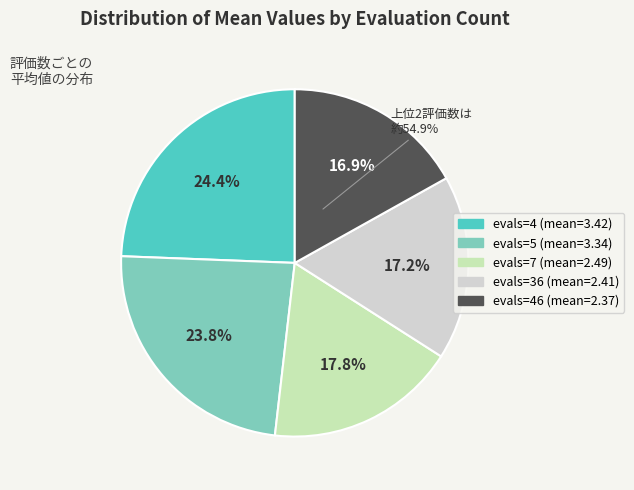

How many slices are in this pie chart?

5